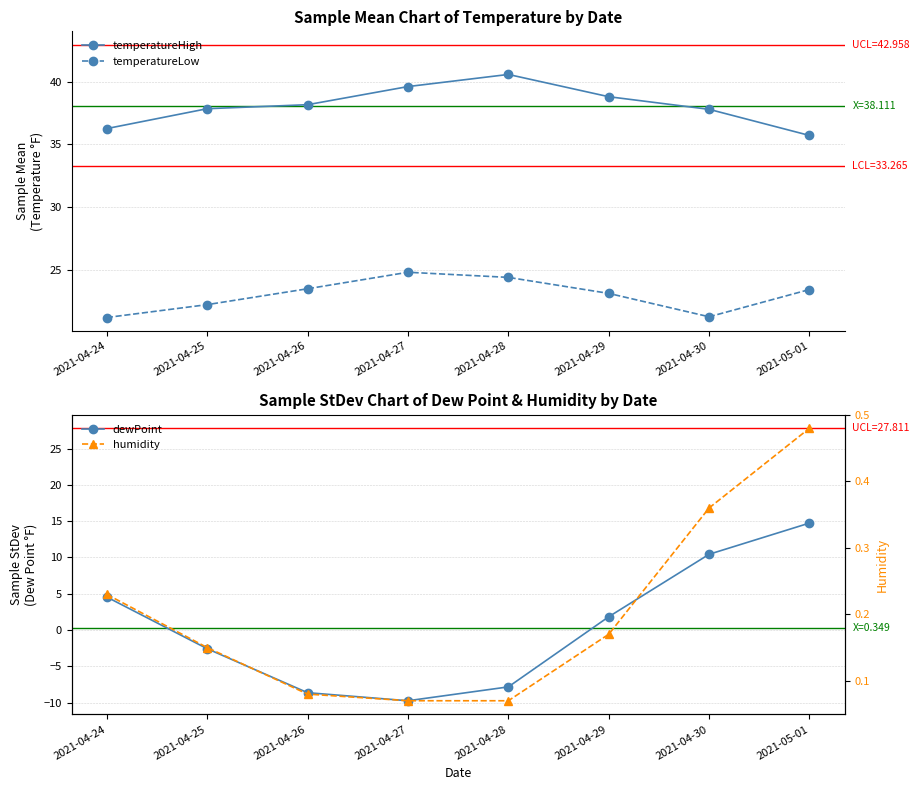

Is this an area chart (filled region under the line)?

No